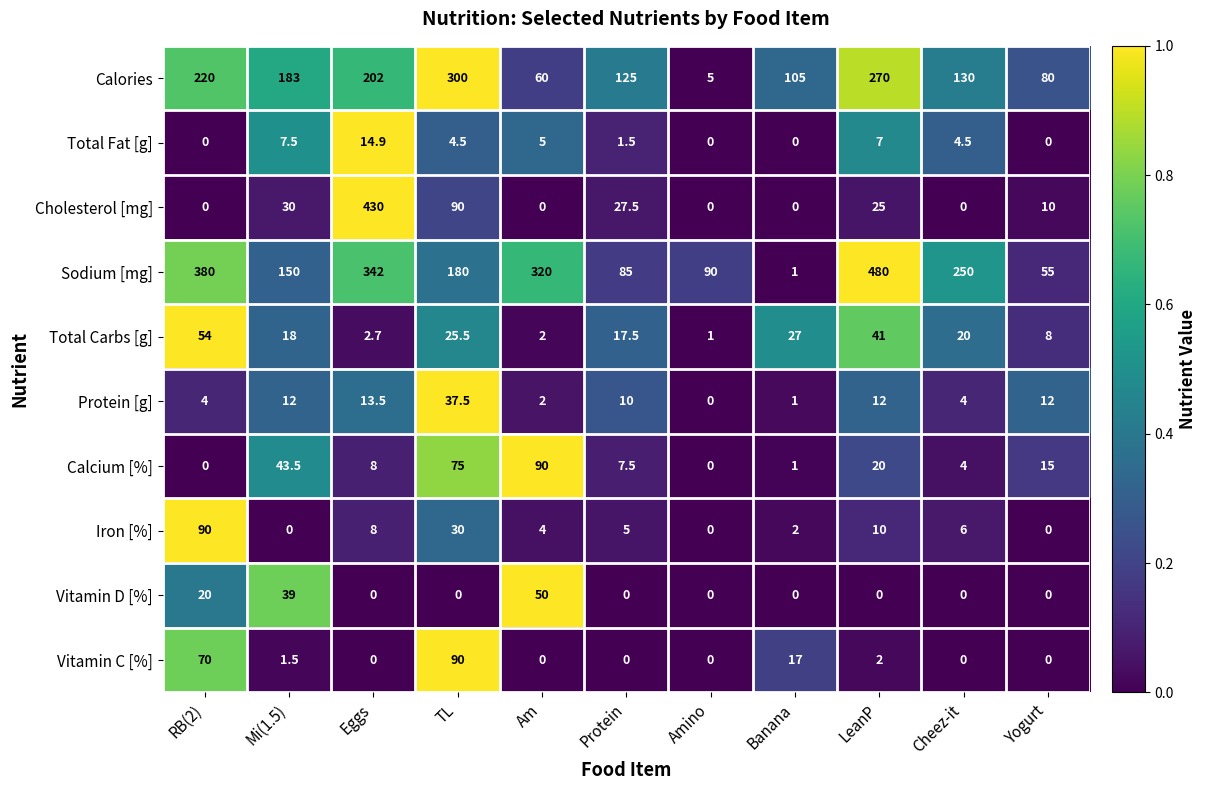

What is the difference between the maximum and minimum values in the Vitamin D [%] series?

50.0